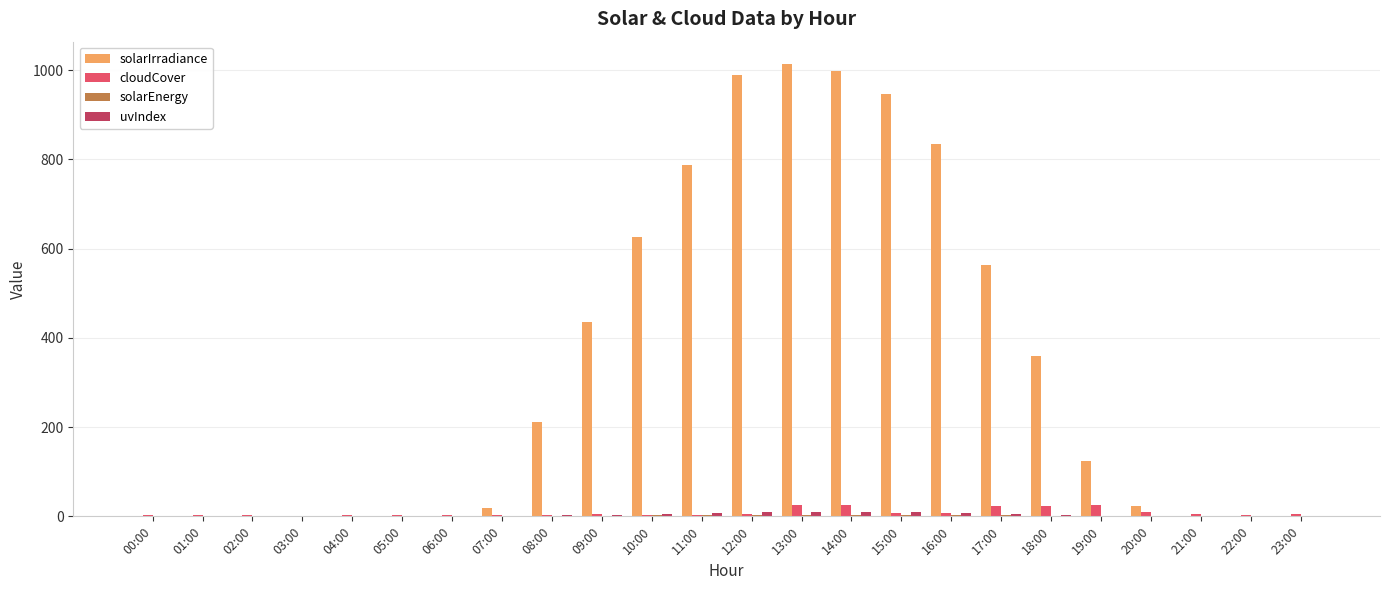

How many data points does each series have?

24